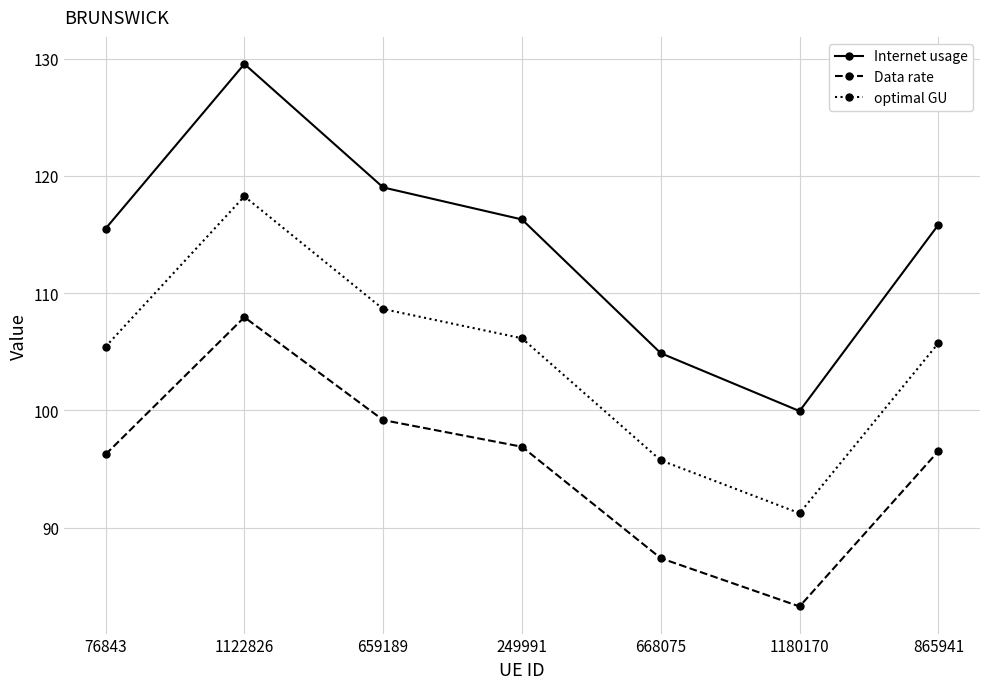

Reading left to right, what are all the values shown in this chart?

Internet usage: 76843=115.5	1122826=129.5	659189=119.0	249991=116.3	668075=104.9	1180170=99.9	865941=115.8
Data rate: 76843=96.2	1122826=107.9	659189=99.2	249991=96.9	668075=87.4	1180170=83.3	865941=96.5
optimal GU: 76843=105.4	1122826=118.2	659189=108.6	249991=106.1	668075=95.7	1180170=91.2	865941=105.7